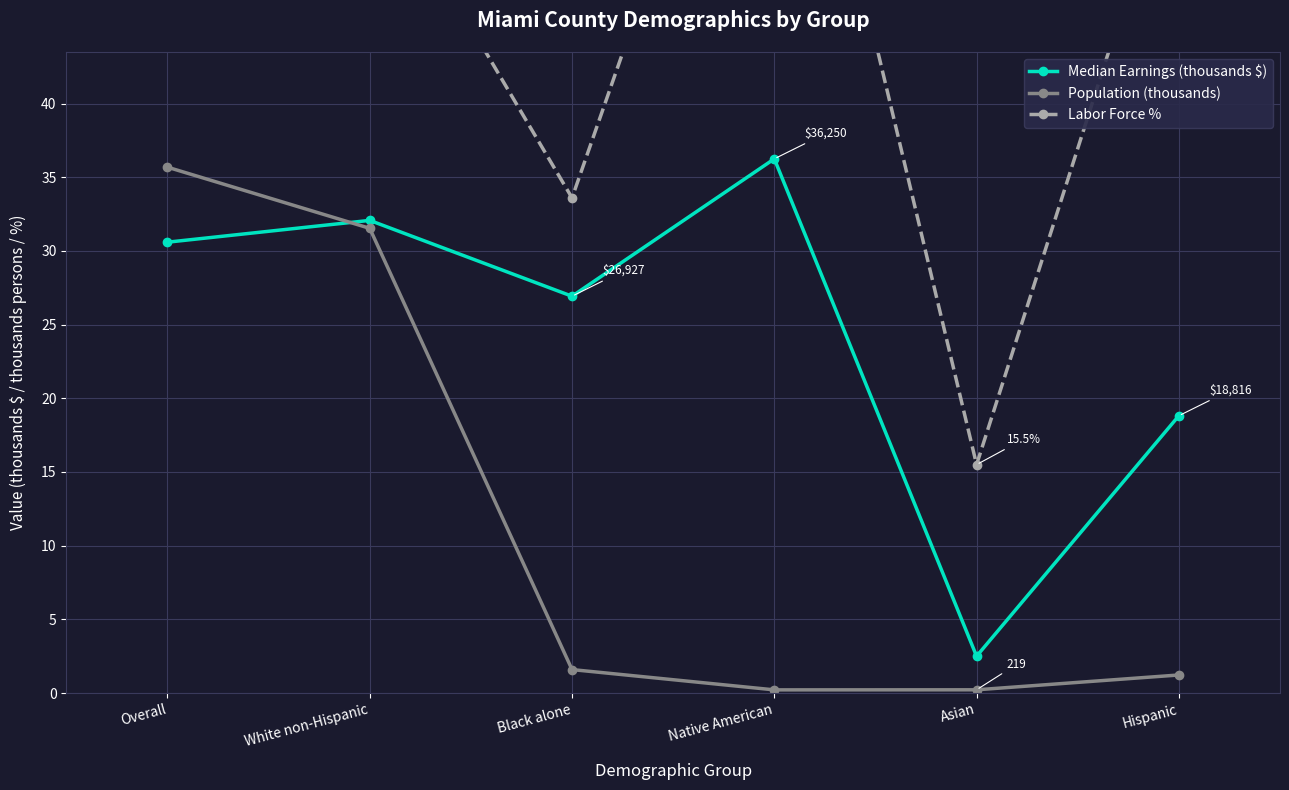

What are all the series names shown in the legend?

Median Earnings (thousands $), Population (thousands), Labor Force %